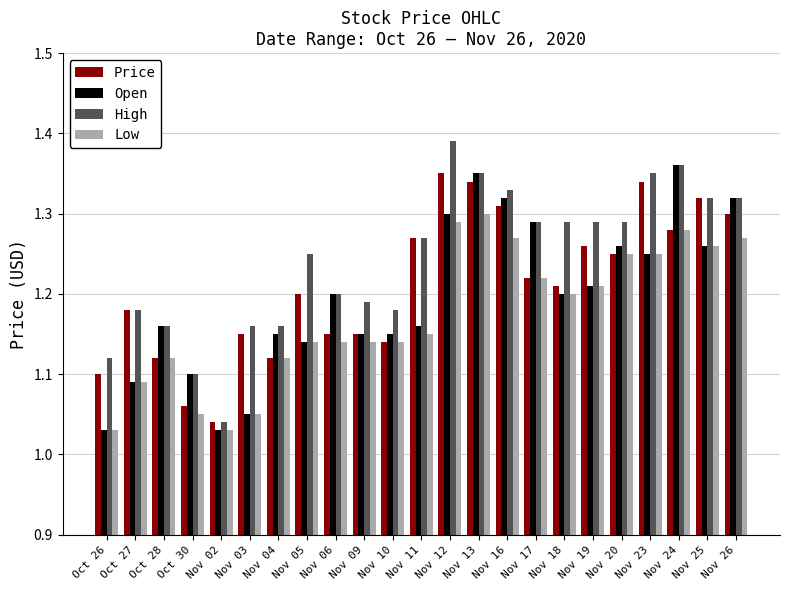

Which series changed the most between Nov 10 and Nov 23?

Price